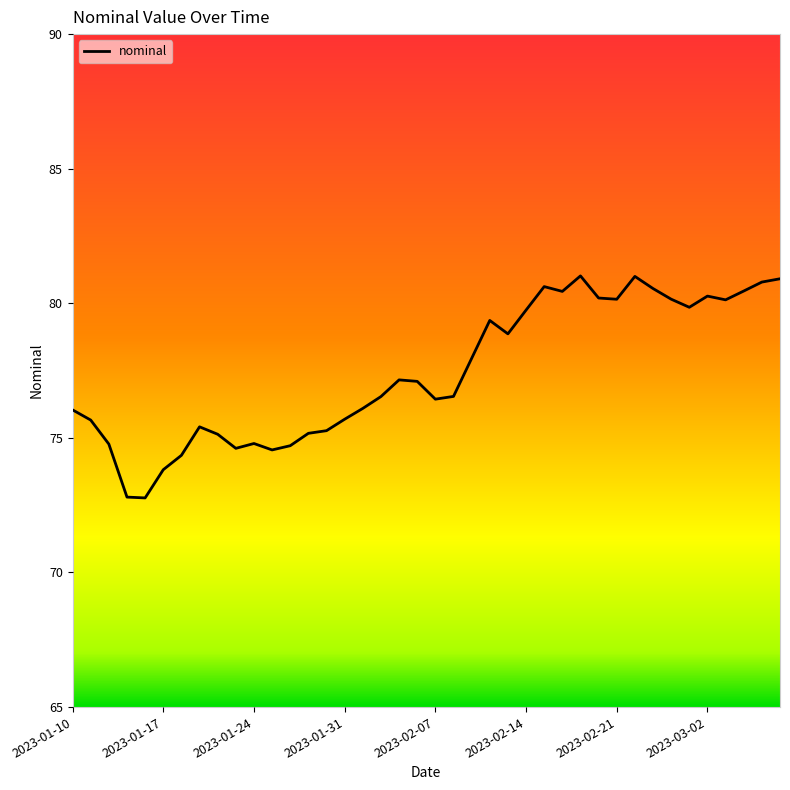

What is the minimum value shown in the chart?

72.8